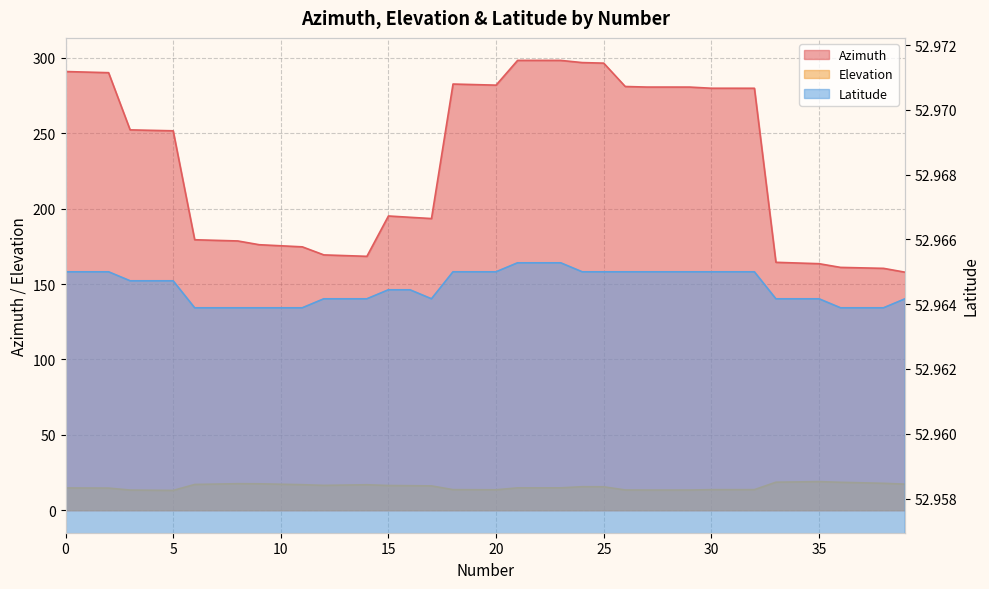

Count the number of data series in this chart.

3